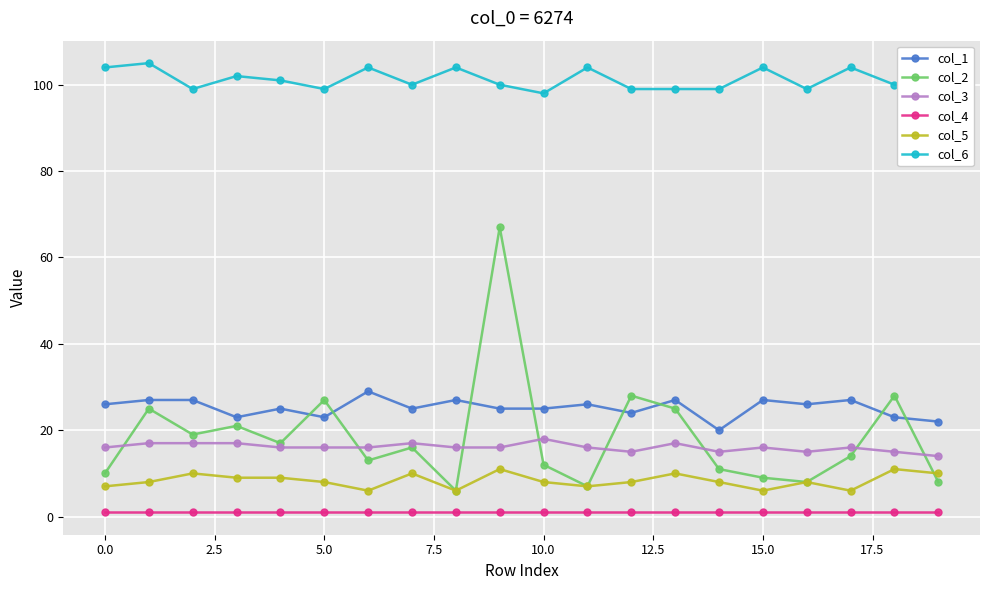

At how many categories does at least one series exceed 42?

20